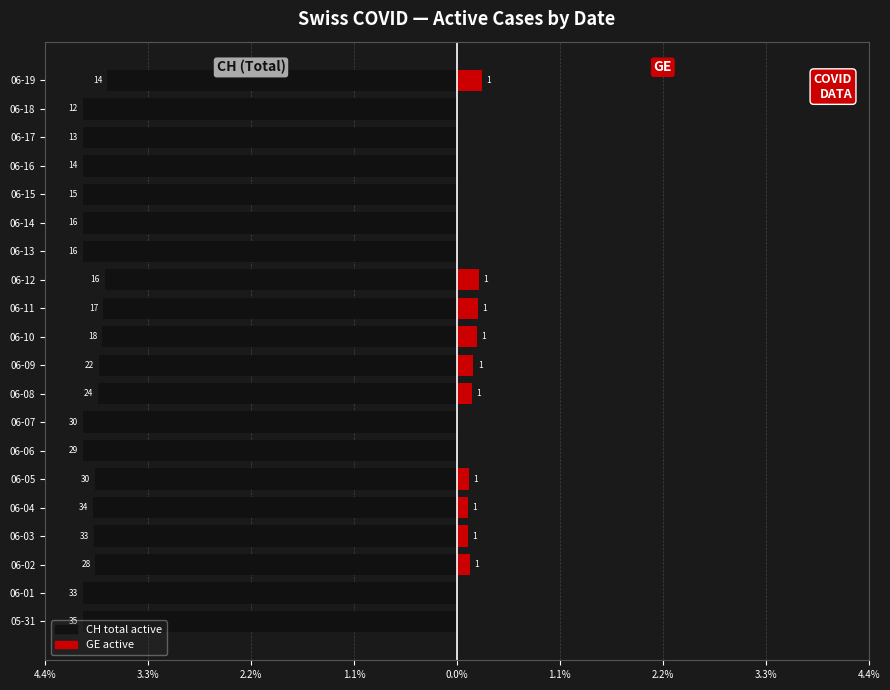

At 06-07, list the series in order from largest to smallest.

GE, CH (total)